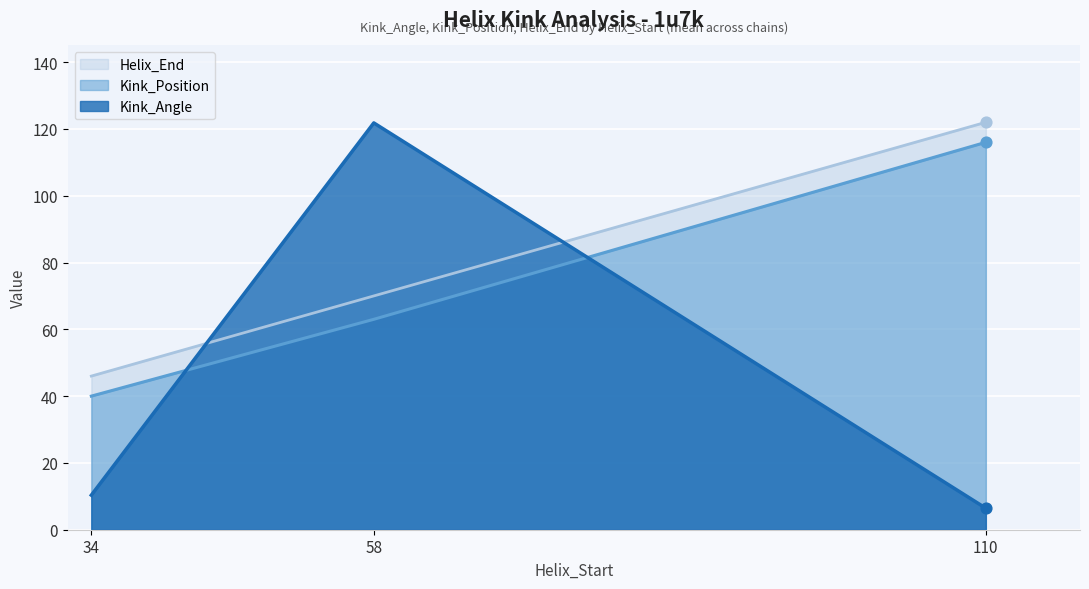

At how many categories does at least one series exceed 107?

2